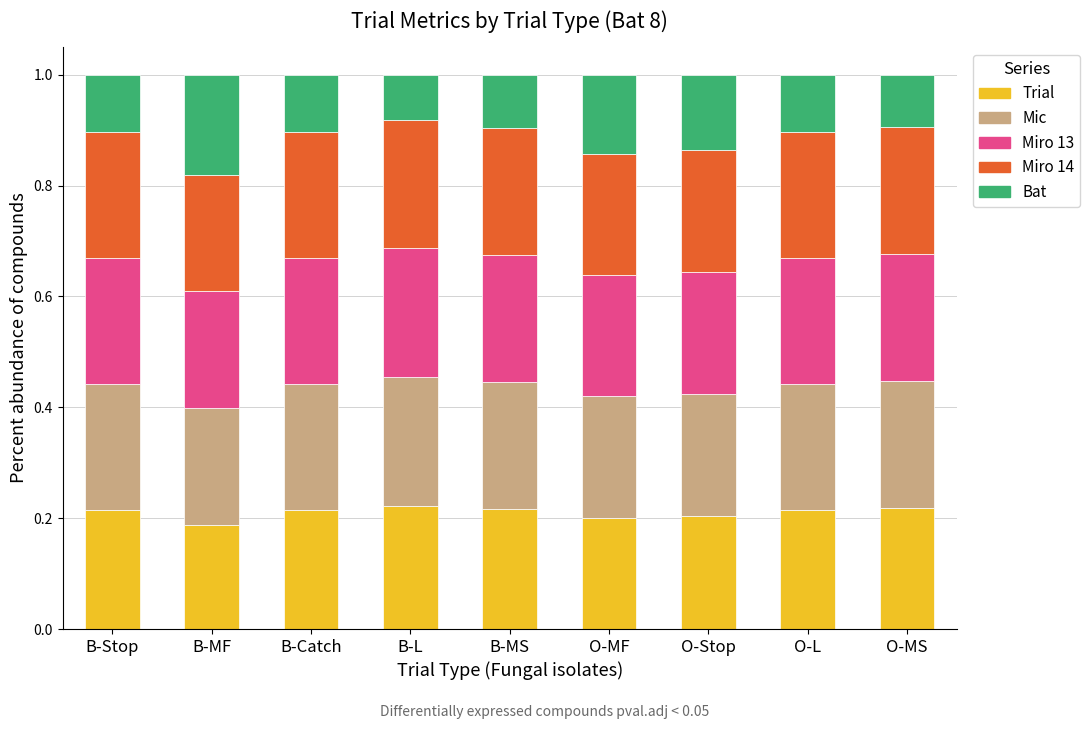

Are the bars grouped side by side (vs. stacked)?

No